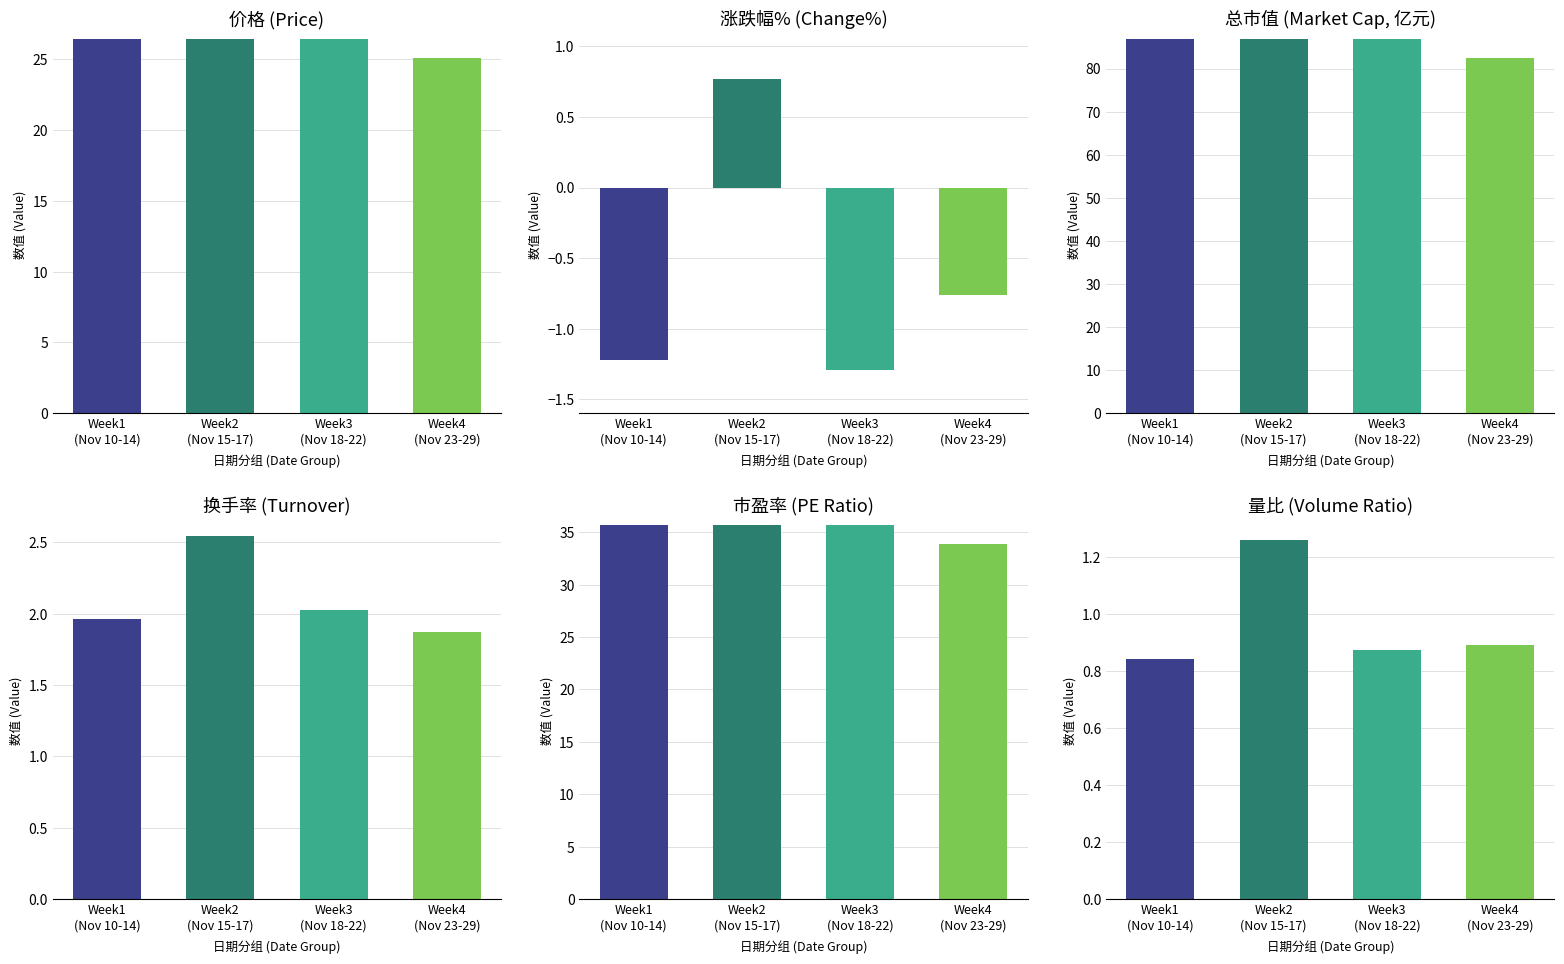

What are all the series names shown in the legend?

价格, 涨跌幅%, 总市值(亿元), 换手率, 市盈率, 量比